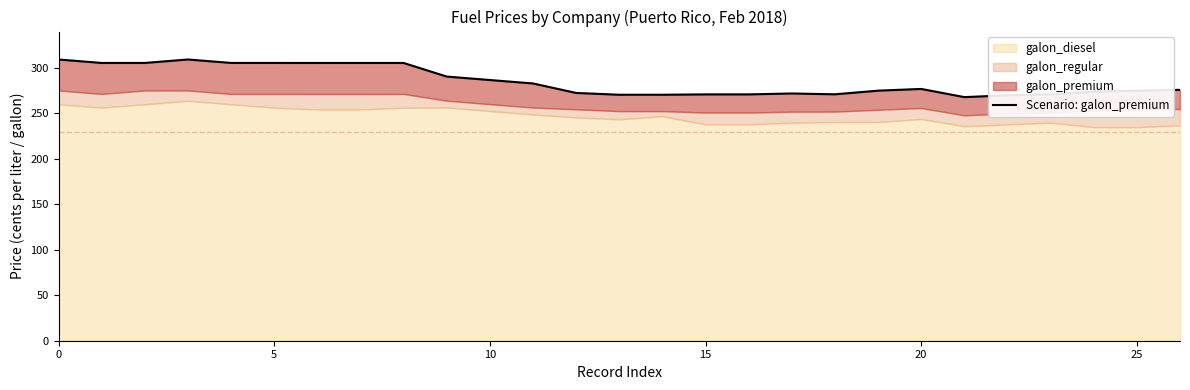

What is the ratio of the value at 15 to the value at 10?

0.9